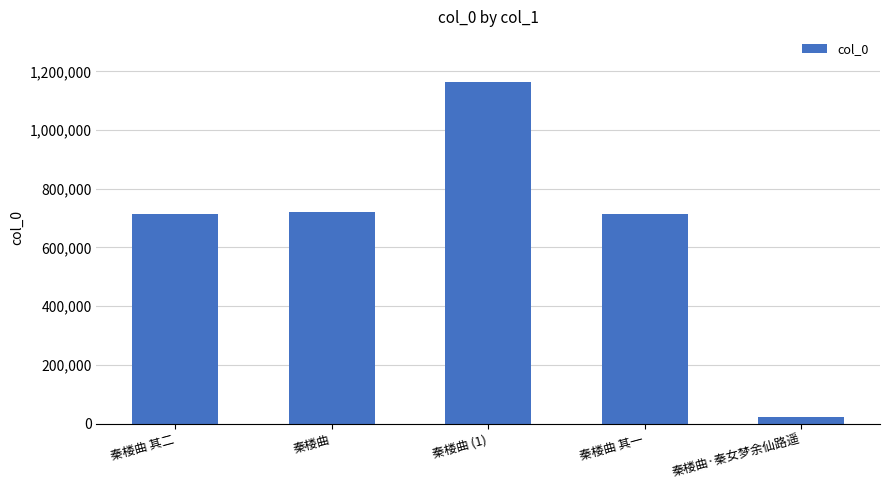

What is the approximate value at 秦楼曲, to the nearest 100?

721800